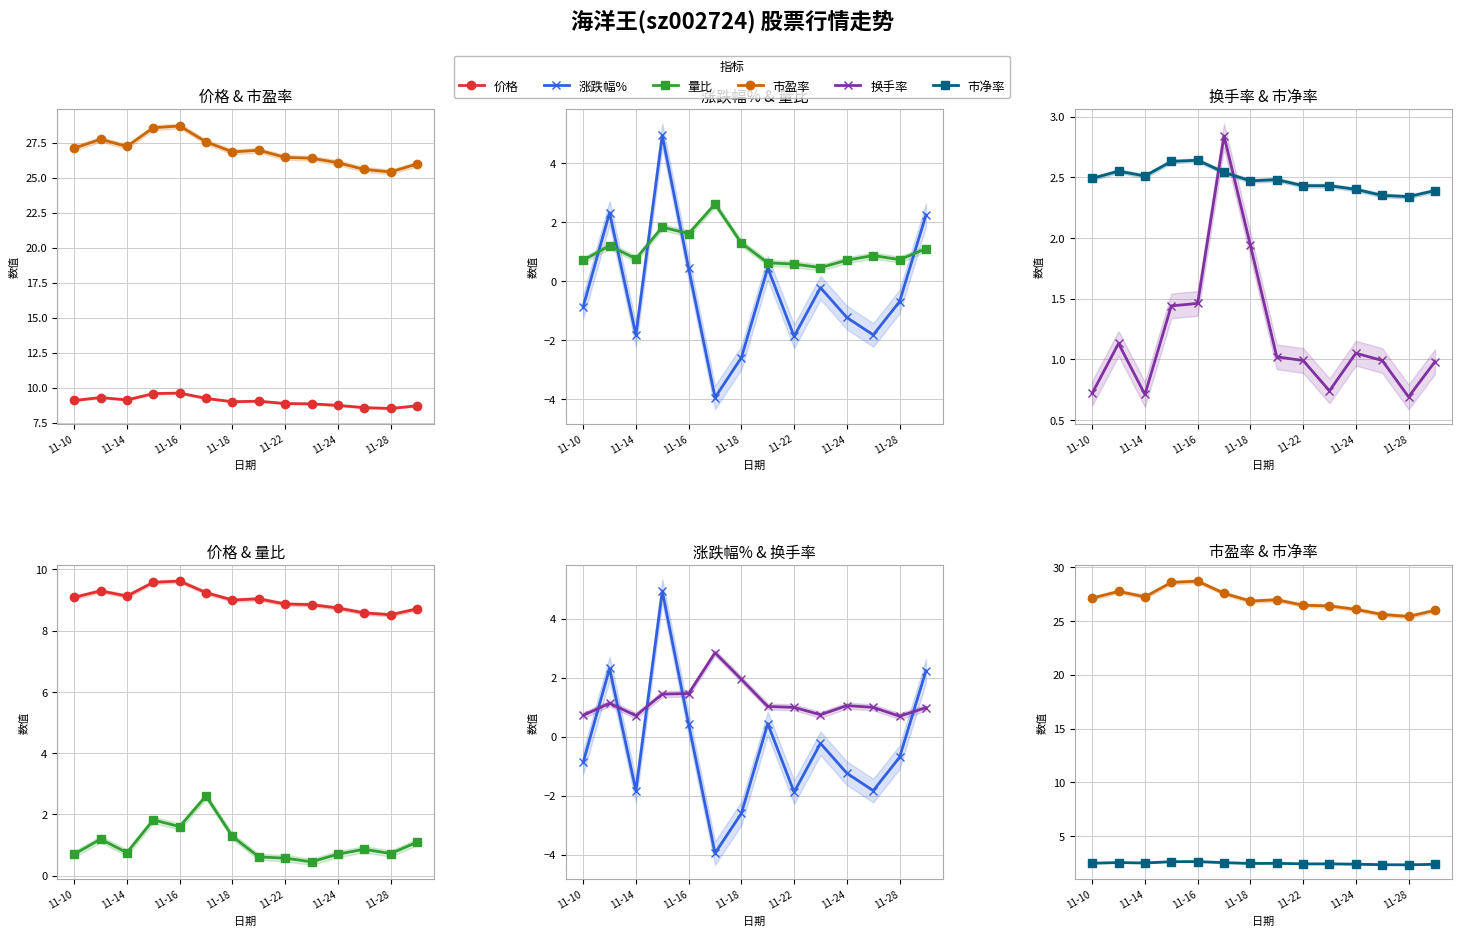

In 价格, how many points are higher than both neighbors (excluding endpoints)?

3